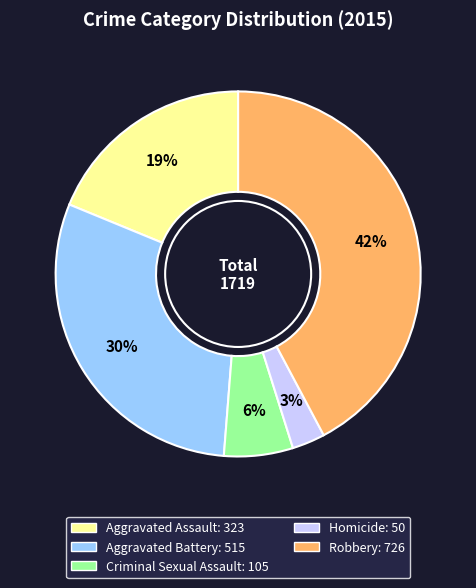

Between Aggravated Battery and Criminal Sexual Assault, which is larger?

Aggravated Battery